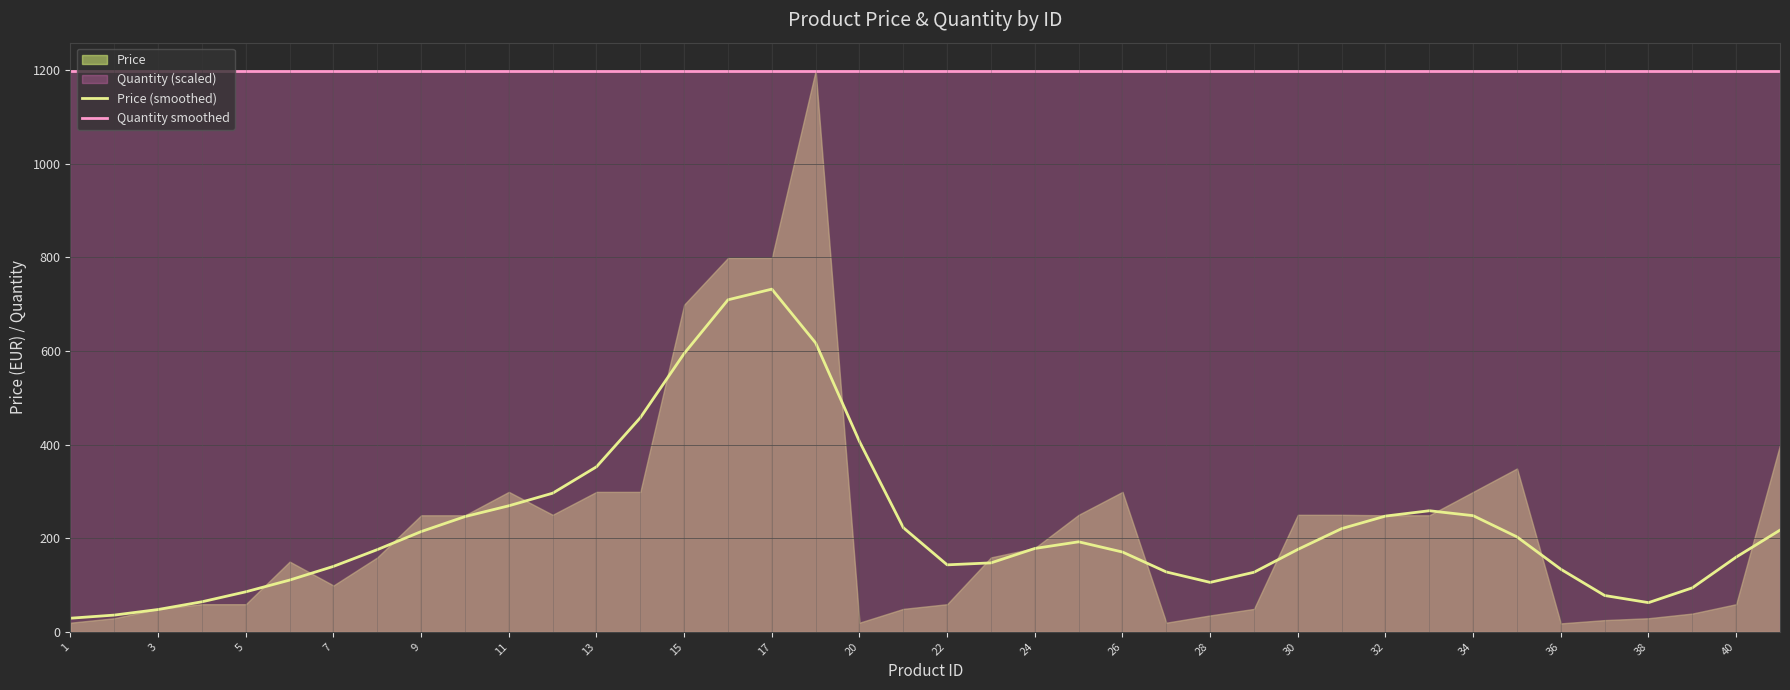

Read the Quantity smoothed value at 20.

1199.0